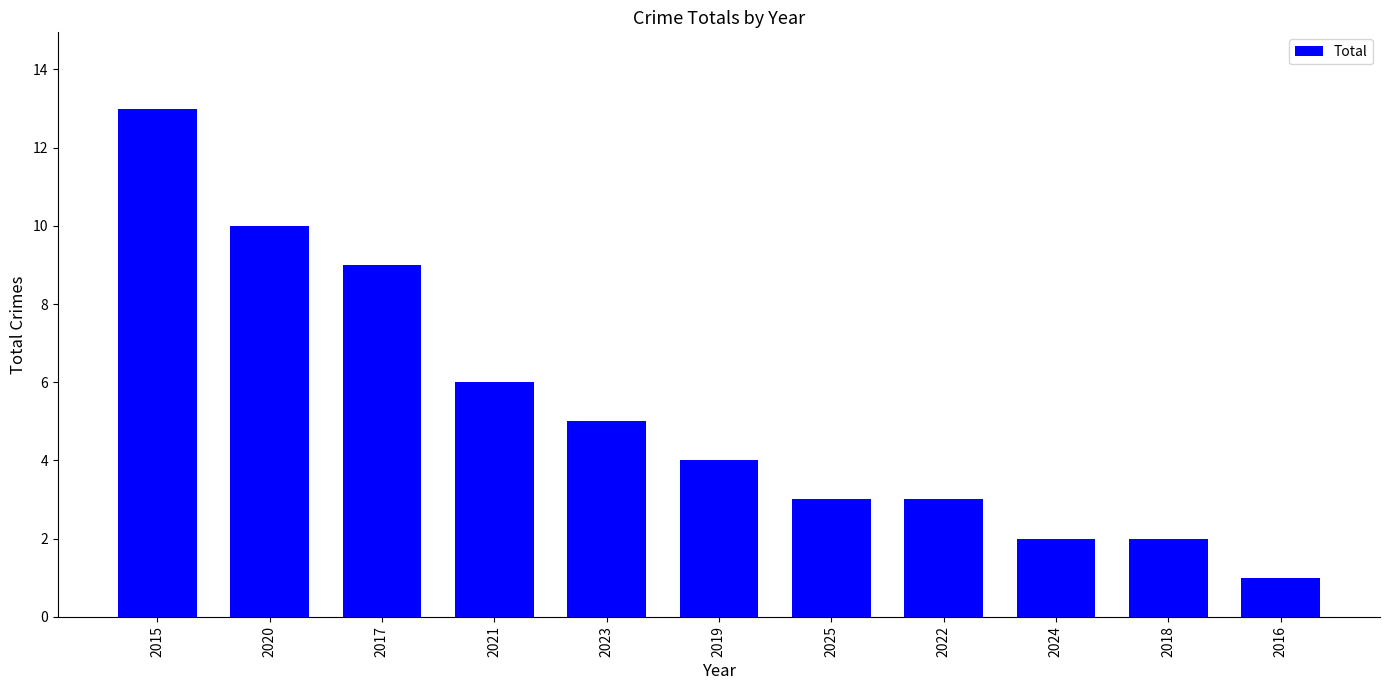

Where does the data first go above 4?

2015